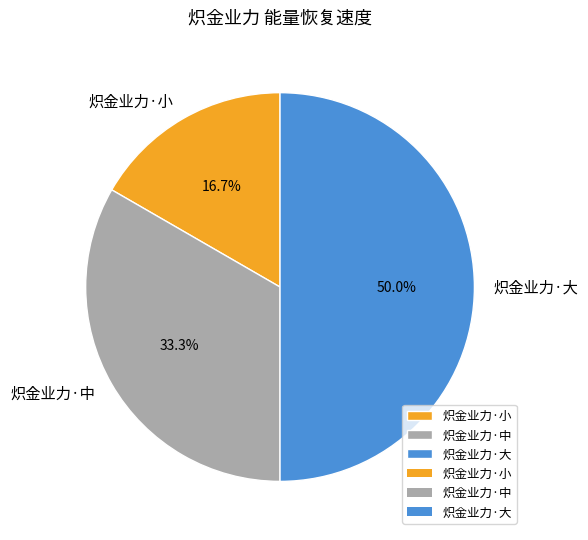

Is it true that 炽金业力·小 is 9% of the pie?

False